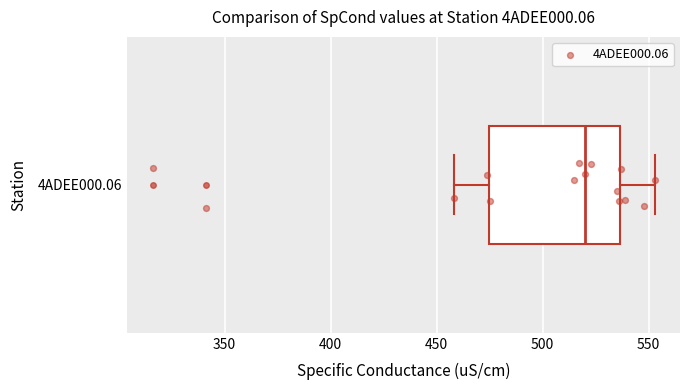

Where is the right edge of the box for 4ADEE000.06 on the x-axis? The values are not printed on the chart, so give them approximately, as read against the axis.

535